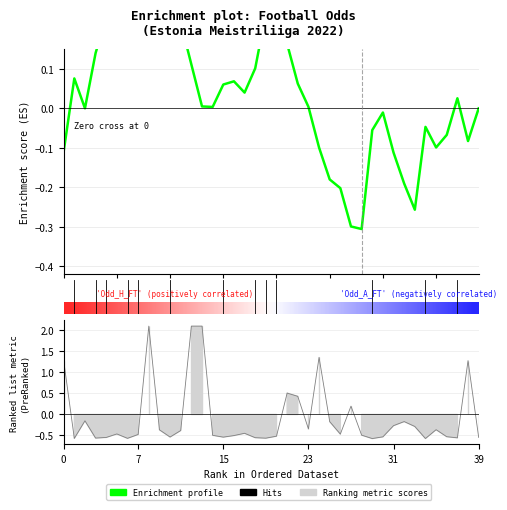

How many positive values are there?

24